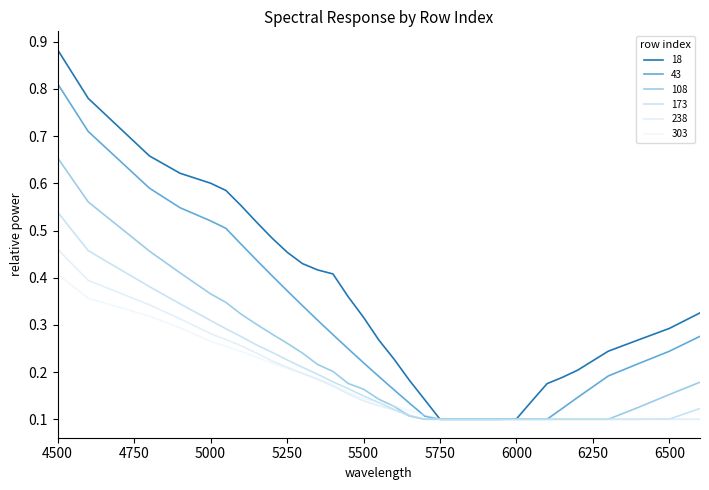

Does the chart display data point markers on the line(s)?

No